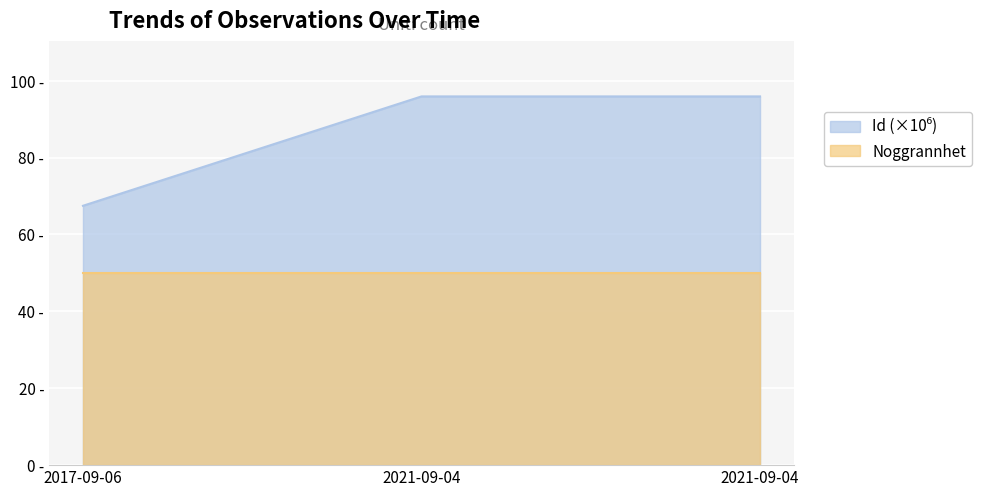

What is the change in value from 2017-09-06 to 2021-09-04?

+28.4